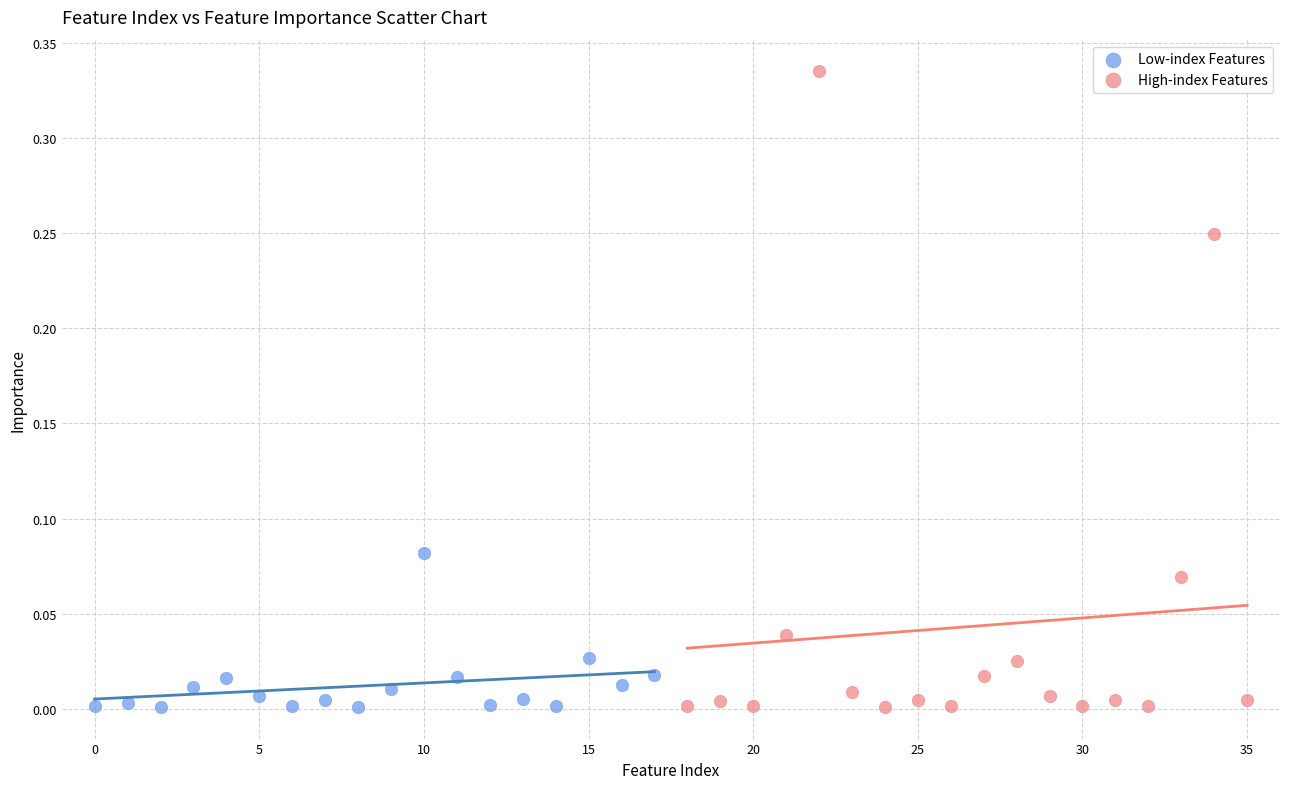

Which series has the largest Y range (max minus min)?

High-index Features